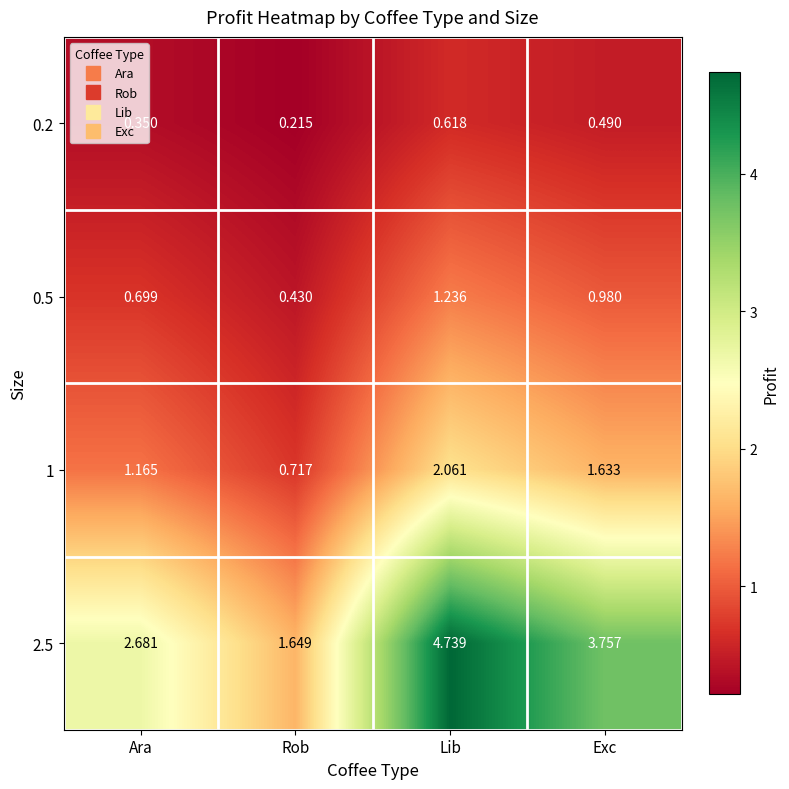

At which label does 1 reach its minimum?

Rob